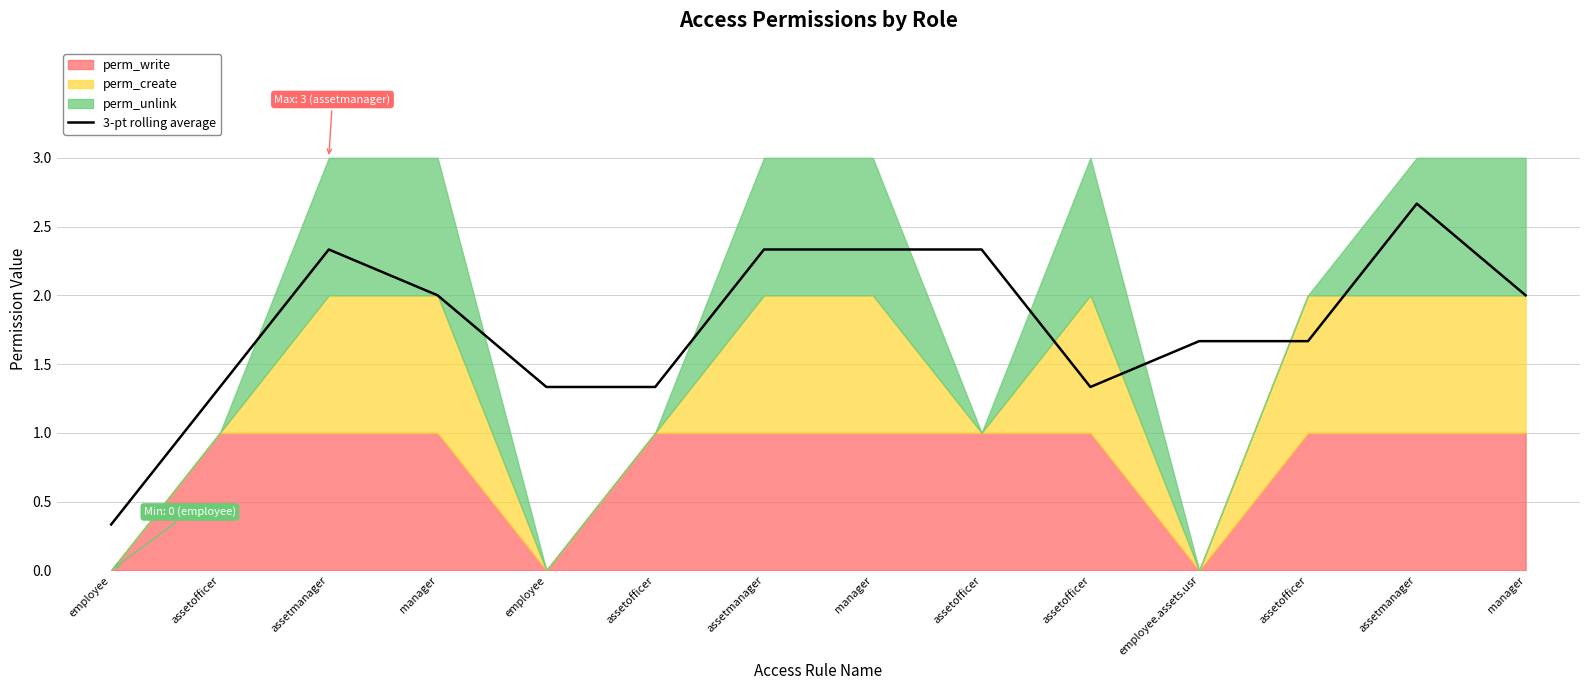

What is the label of the 8th point from the right?

assetmanager